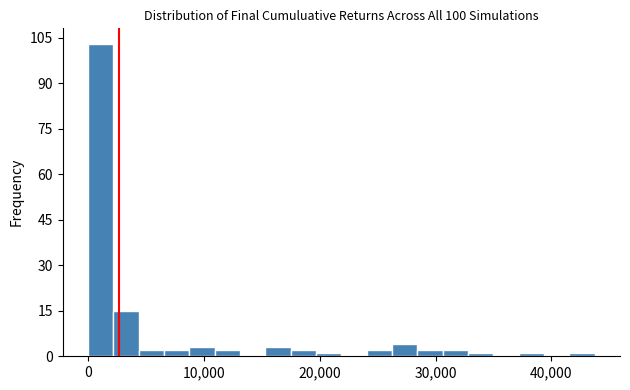

Read against the x-axis, roughly where is the centre of the tallest bar?

1000